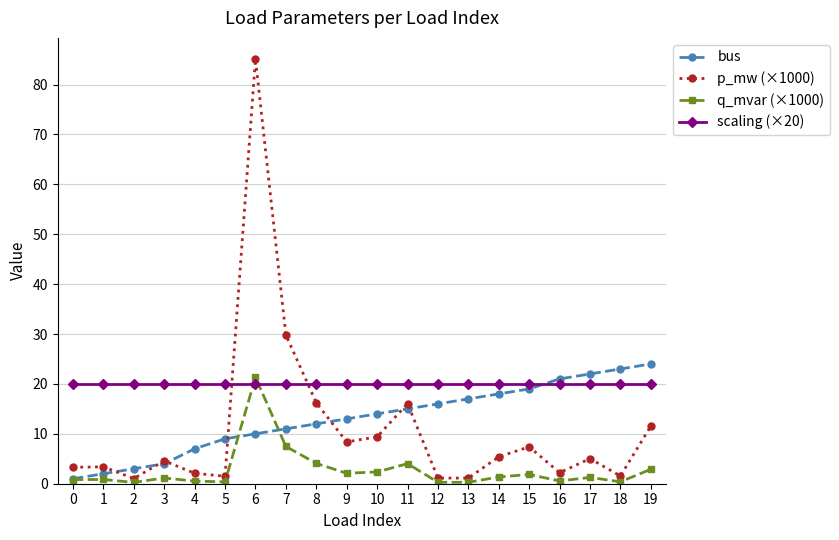

At how many categories does at least one series exceed 10?

20